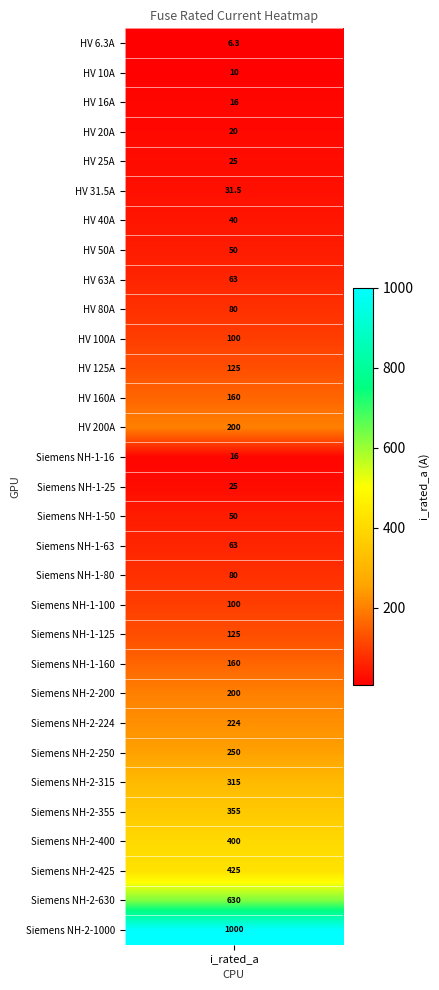

Reading left to right, what are all the values shown in this chart?

6.3	10.0	16.0	20.0	25.0	31.5	40.0	50.0	63.0	80.0	100.0	125.0	160.0	200.0	16.0	25.0	50.0	63.0	80.0	100.0	125.0	160.0	200.0	224.0	250.0	315.0	355.0	400.0	425.0	630.0	1000.0